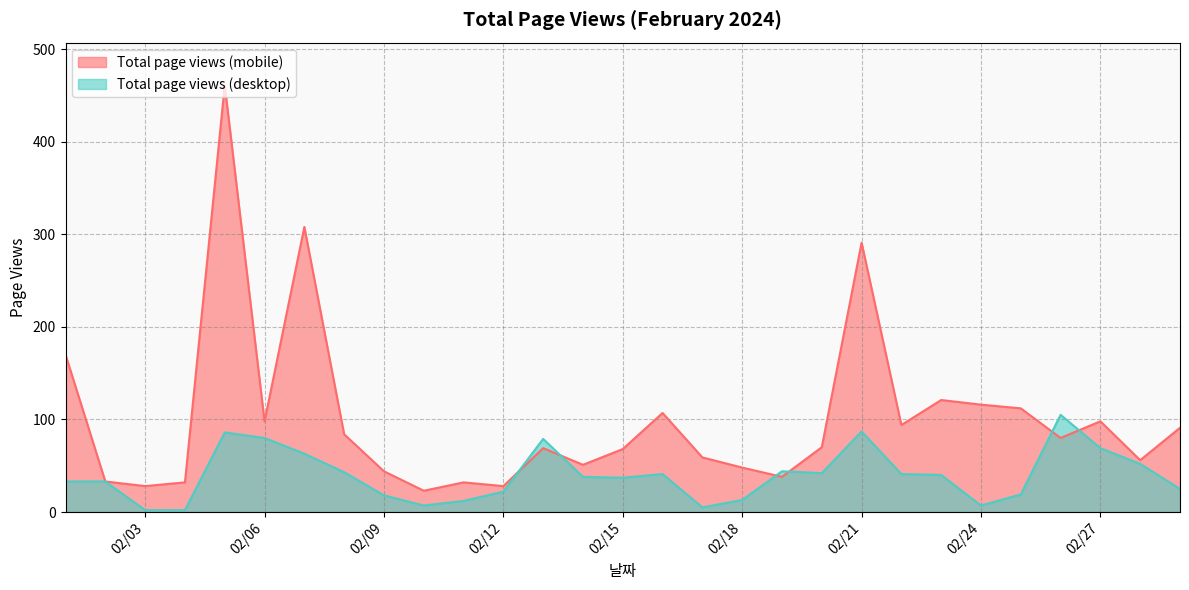

What is the sum of all Total page views (desktop) values?

1145